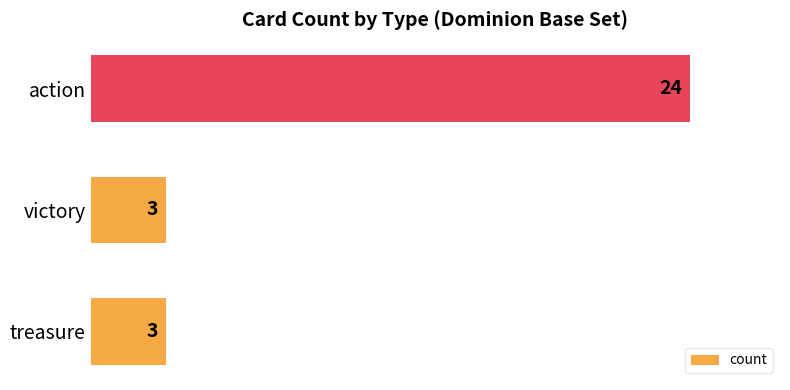

How many categories are shown in the chart?

3